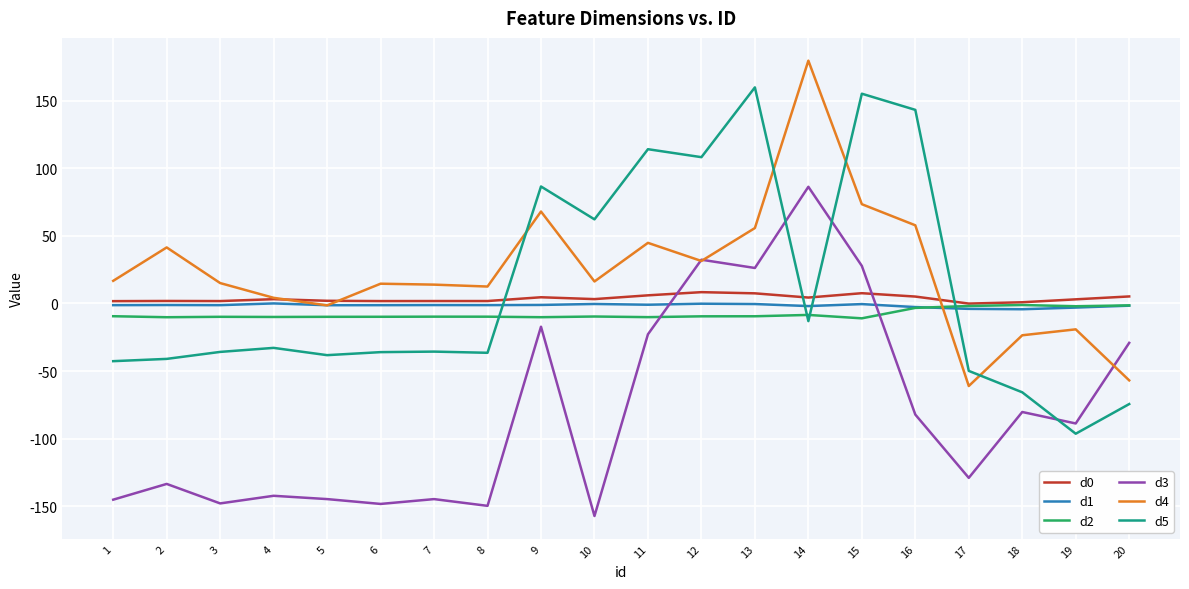

What is the minimum value shown in the chart?

-157.2